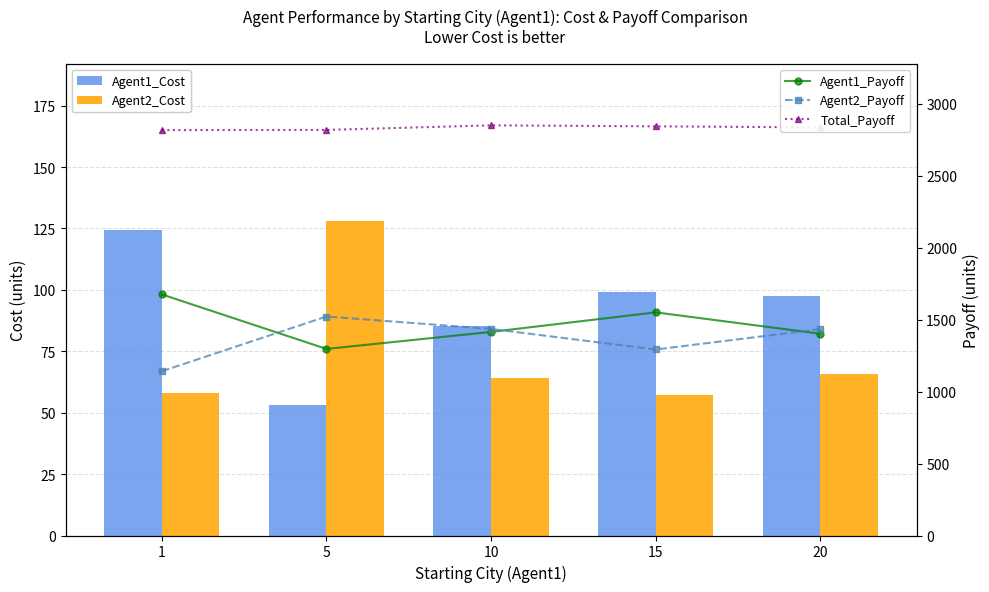

How many data points in Agent1_Cost are above 97?

3